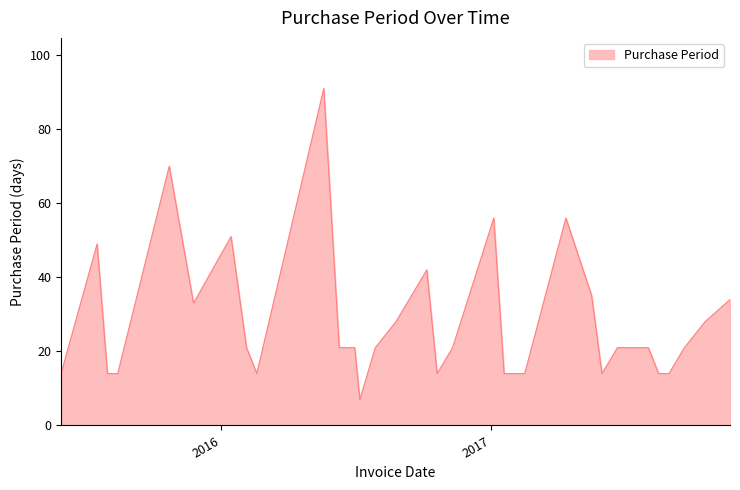

What is the minimum value shown in the chart?

7